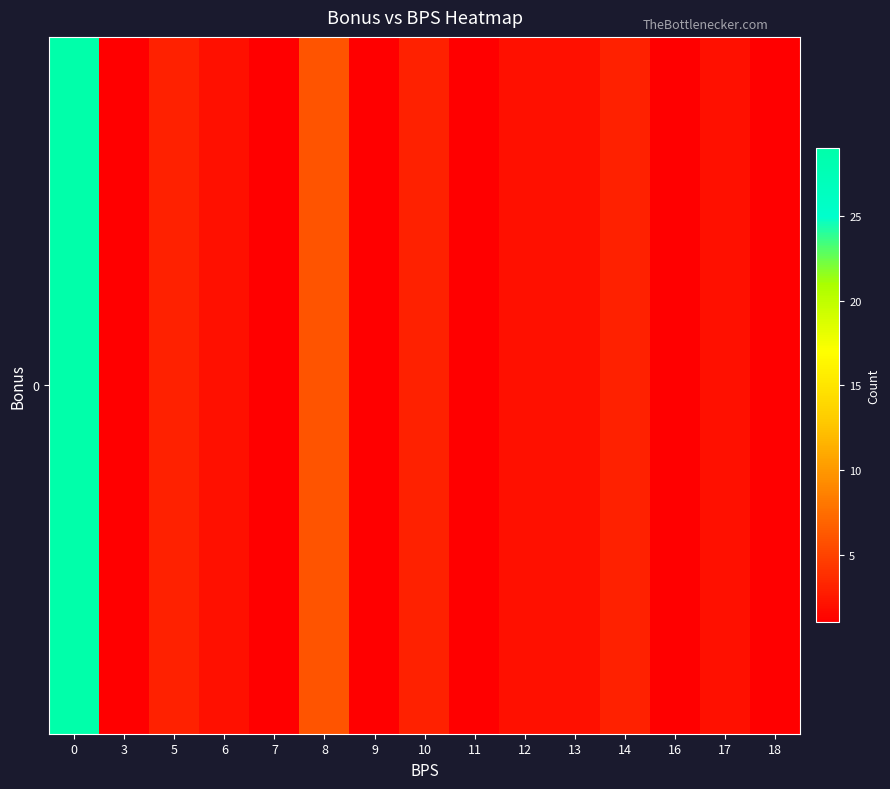

What is the difference between the maximum and minimum values?

28